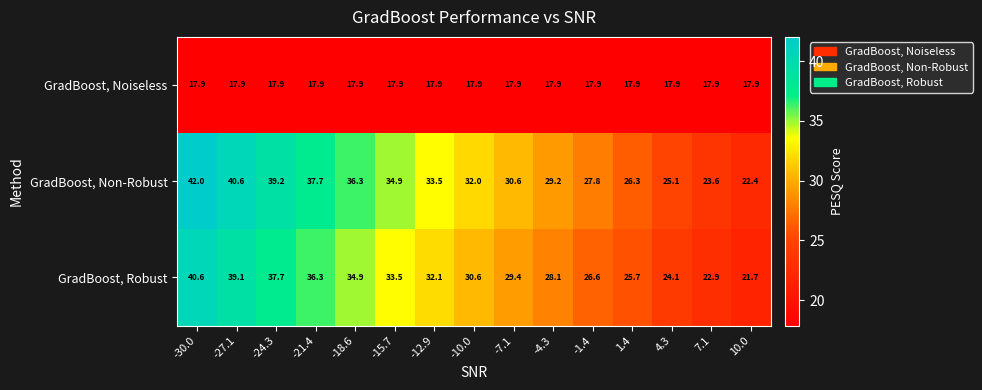

The value of GradBoost, Non-Robust at -4.3 is 41.0. True or false?

False